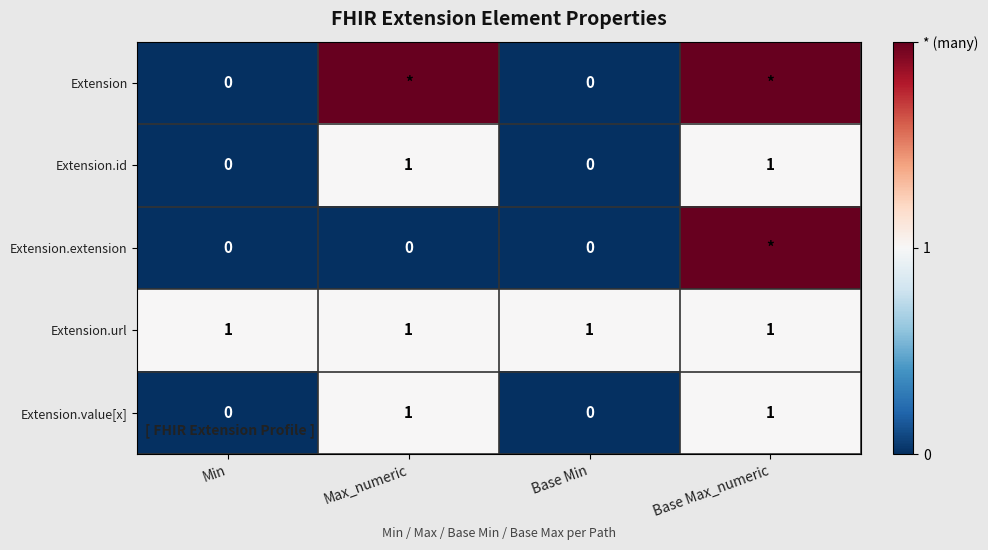

Is it true that Extension.value[x] equals 1 at Base Min?

False